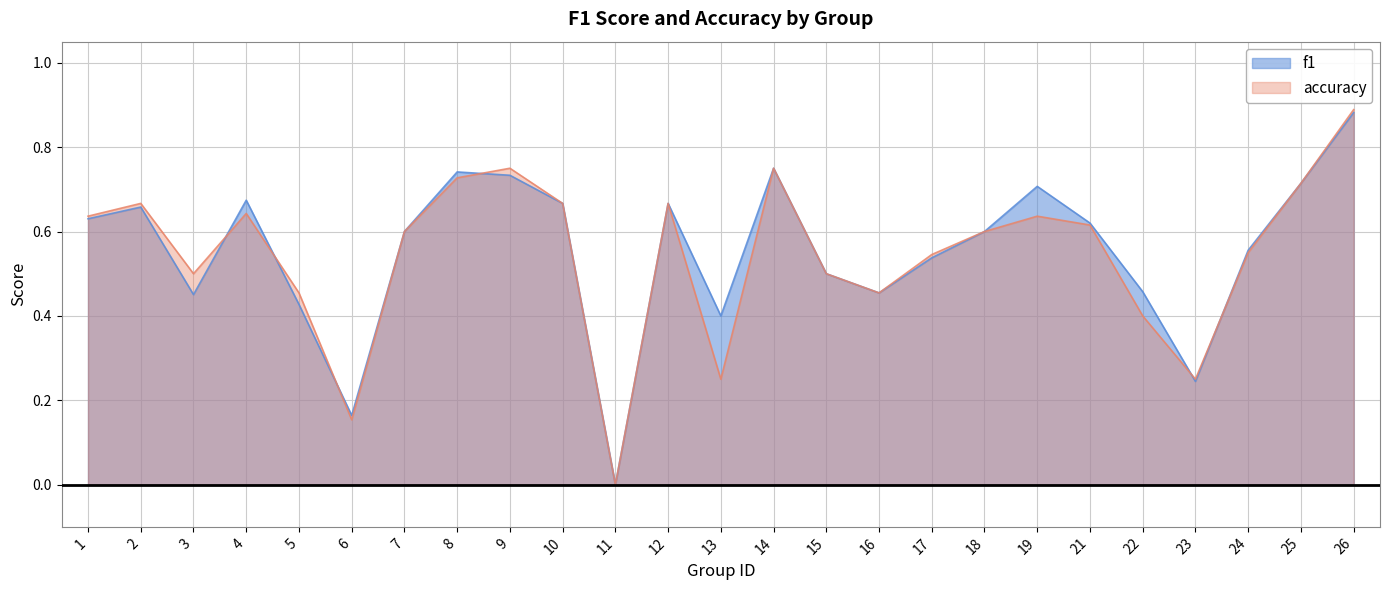

Reading left to right, extract all data points from this chart.

f1: 0.6	0.7	0.5	0.7	0.4	0.2	0.6	0.7	0.7	0.7	0.0	0.7	0.4	0.8	0.5	0.5	0.5	0.6	0.7	0.6	0.5	0.2	0.6	0.7	0.9
accuracy: 0.6	0.7	0.5	0.6	0.5	0.2	0.6	0.7	0.8	0.7	0.0	0.7	0.2	0.8	0.5	0.5	0.5	0.6	0.6	0.6	0.4	0.2	0.6	0.7	0.9